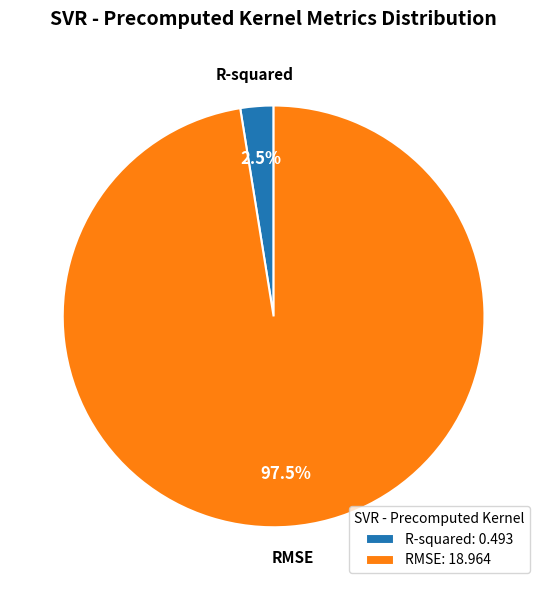

Which has a higher value, RMSE or R-squared?

RMSE